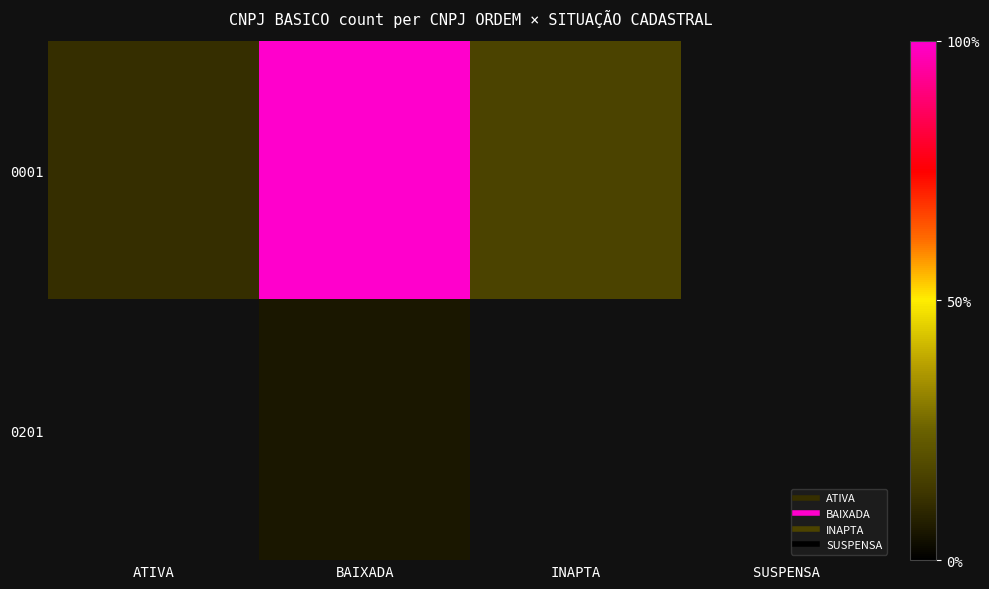

Rank the series by their maximum value, from highest to lowest.

0001, 0201